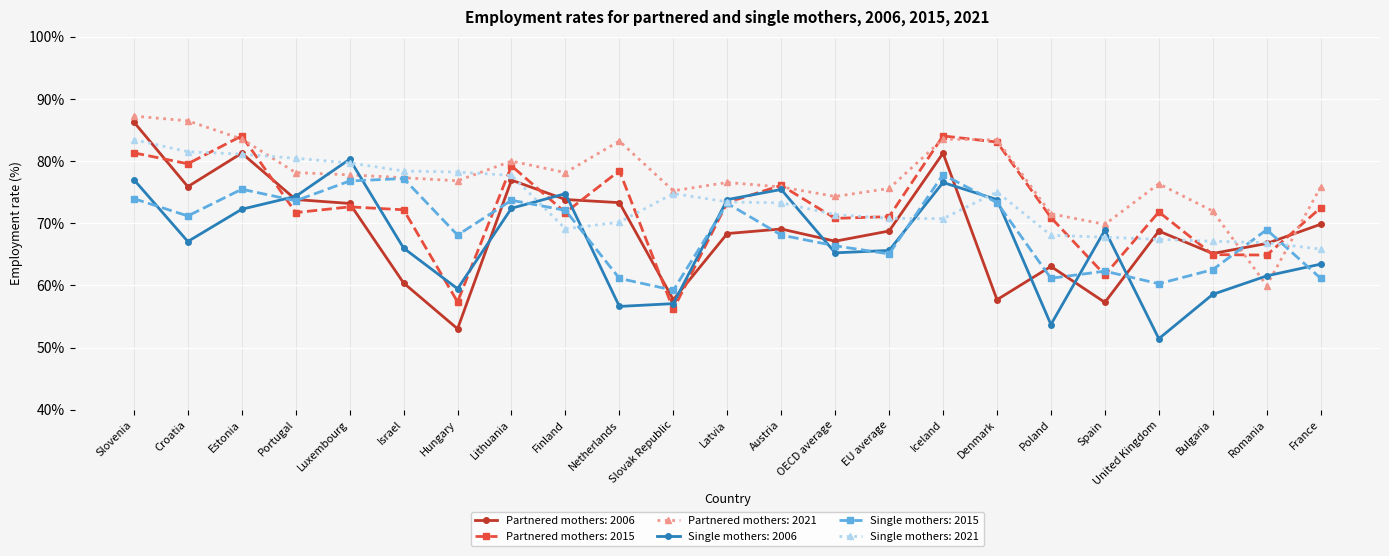

The value of Partnered mothers: 2015 at Spain is 42.4. True or false?

False